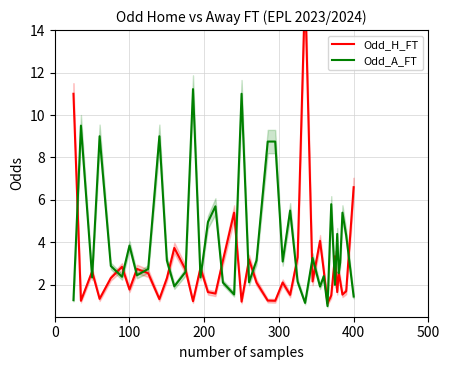

What are all the series names shown in the legend?

Odd_H_FT, Odd_A_FT